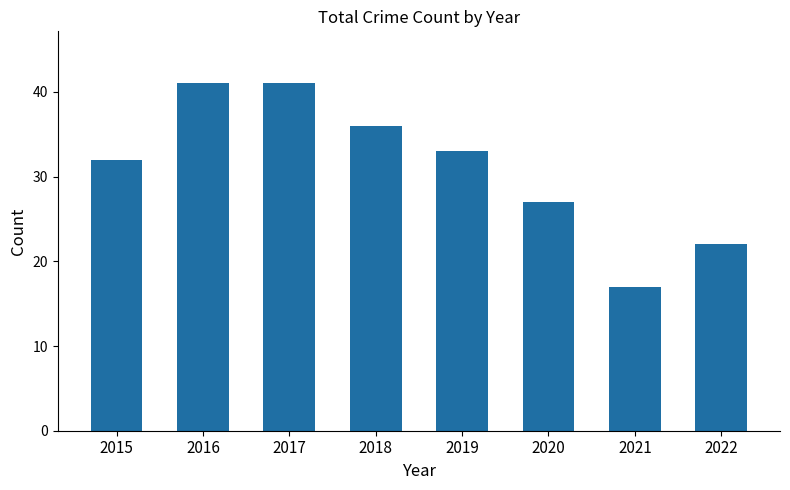

What is the change in value from 2019 to 2020?

-6